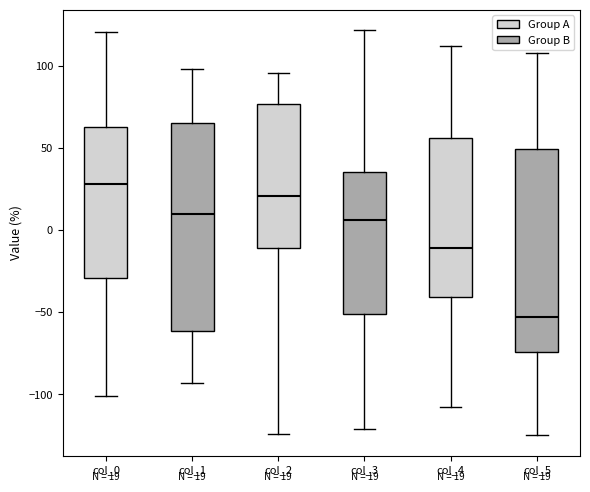

Which box has the highest median line?

col_0